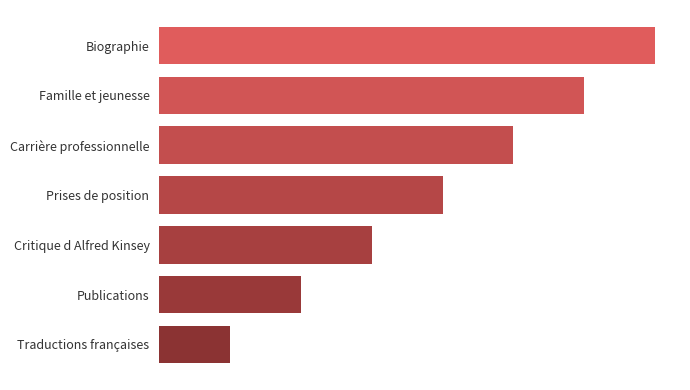

Where is the data nearest to the value 4?

Prises de position